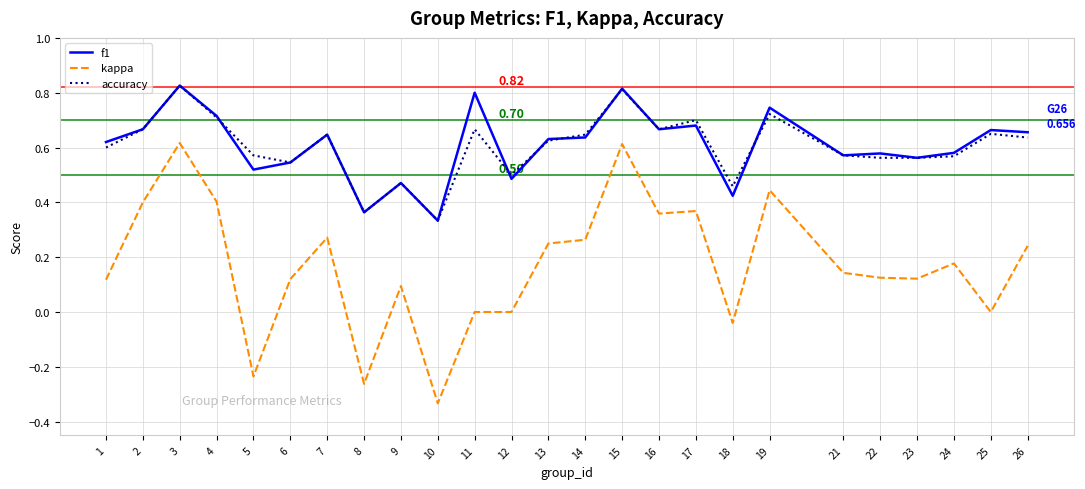

Which series changed the most between 6 and 8?

kappa